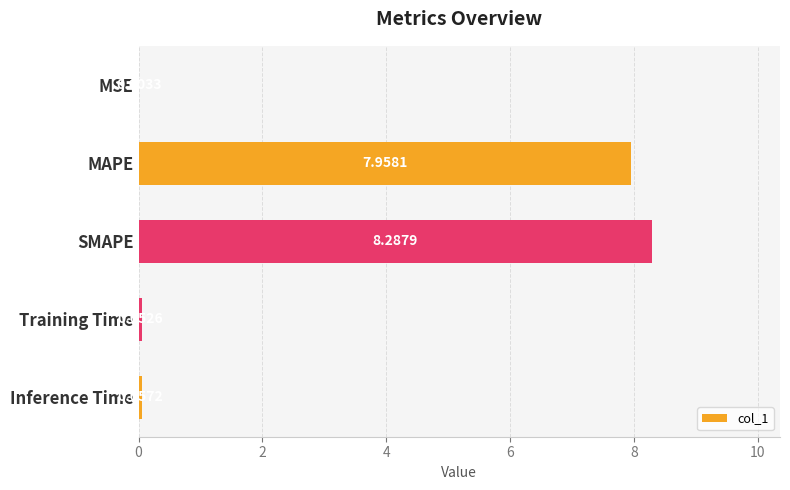

What is the sum of all values?

16.4